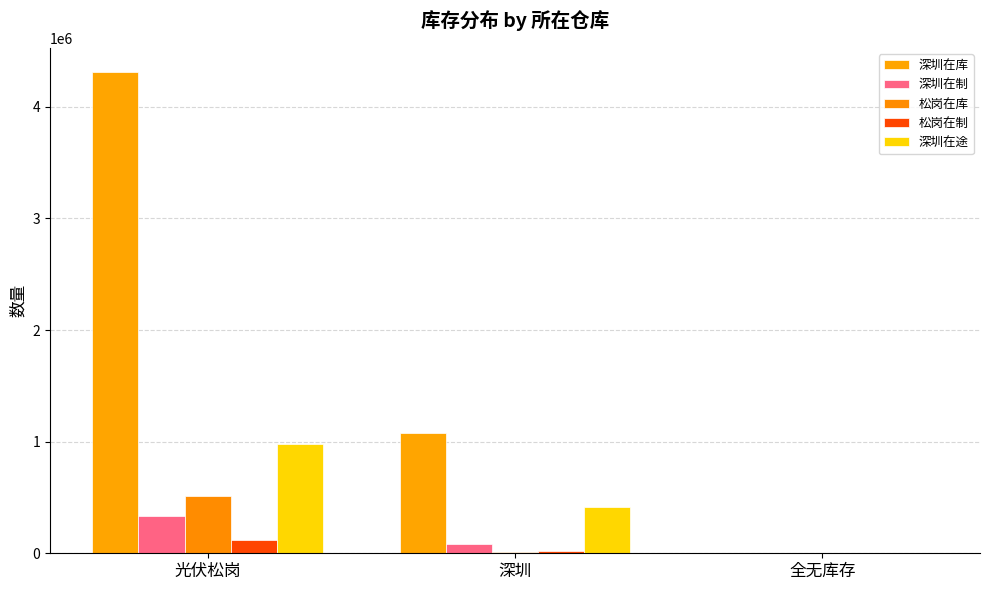

Which series has the largest total across all categories?

深圳在库